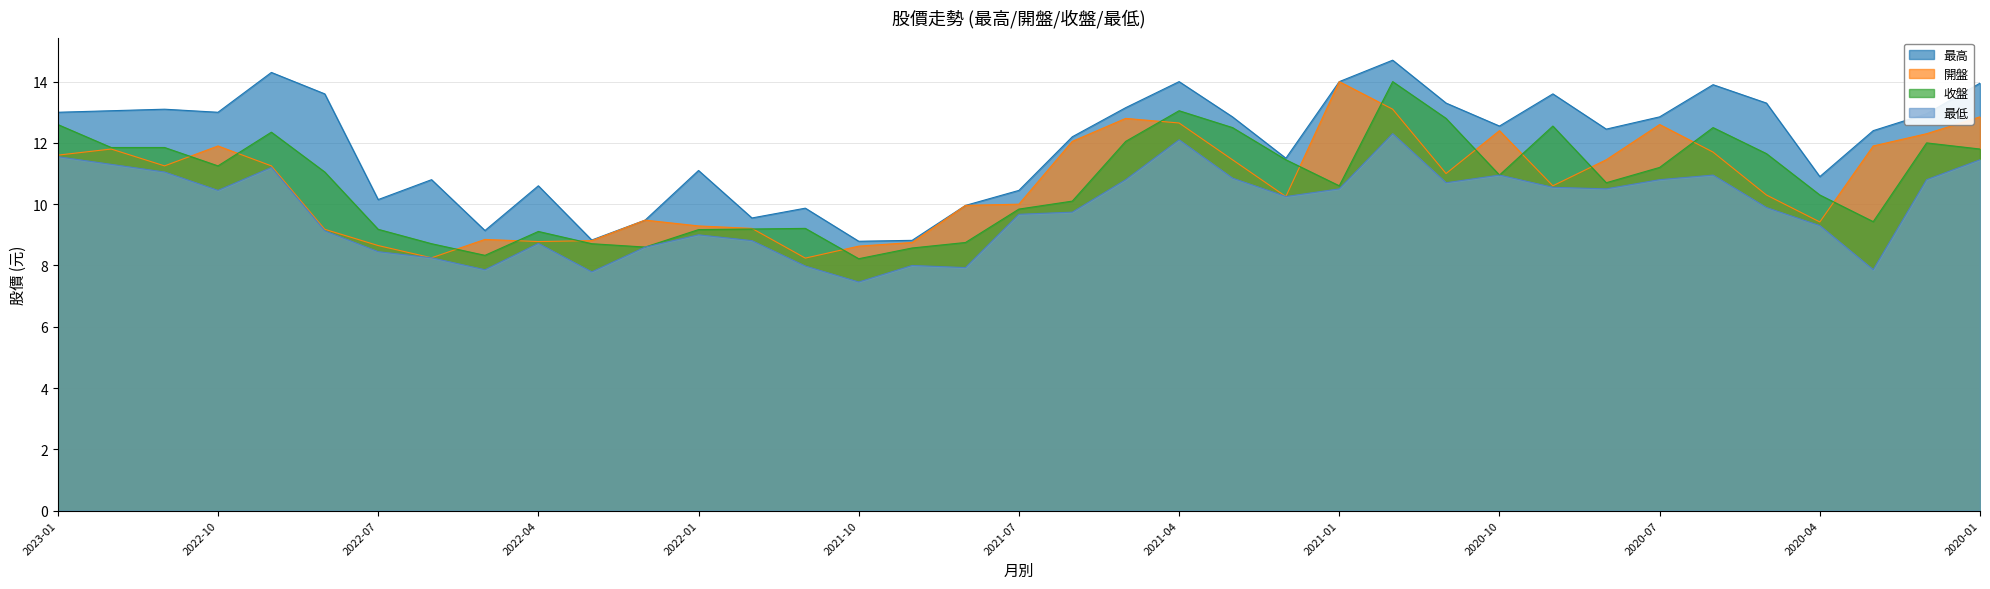

Where is 最低 nearest to the value 9?

2022-01